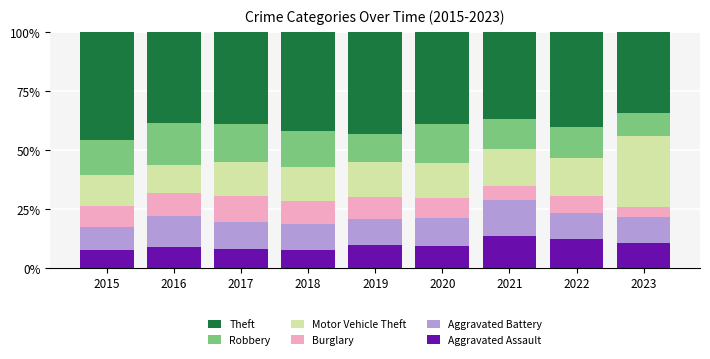

What is the minimum value for Aggravated Assault?

7.6